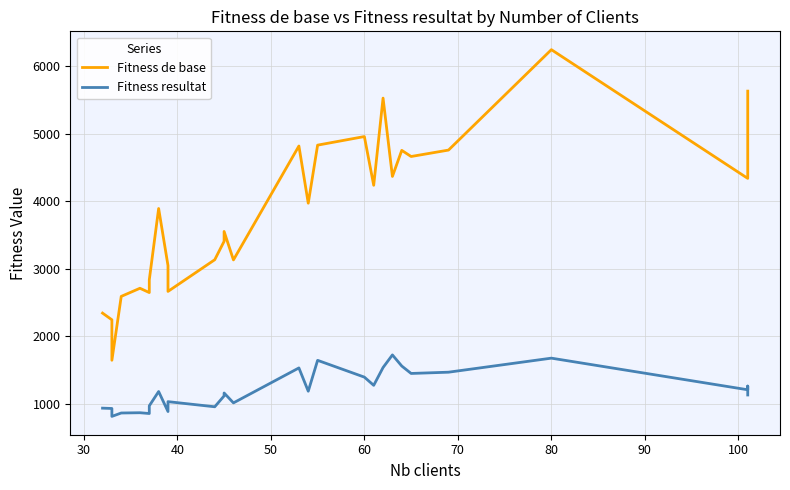

True or false: Fitness resultat has a value of 2111.5 at 18.

False